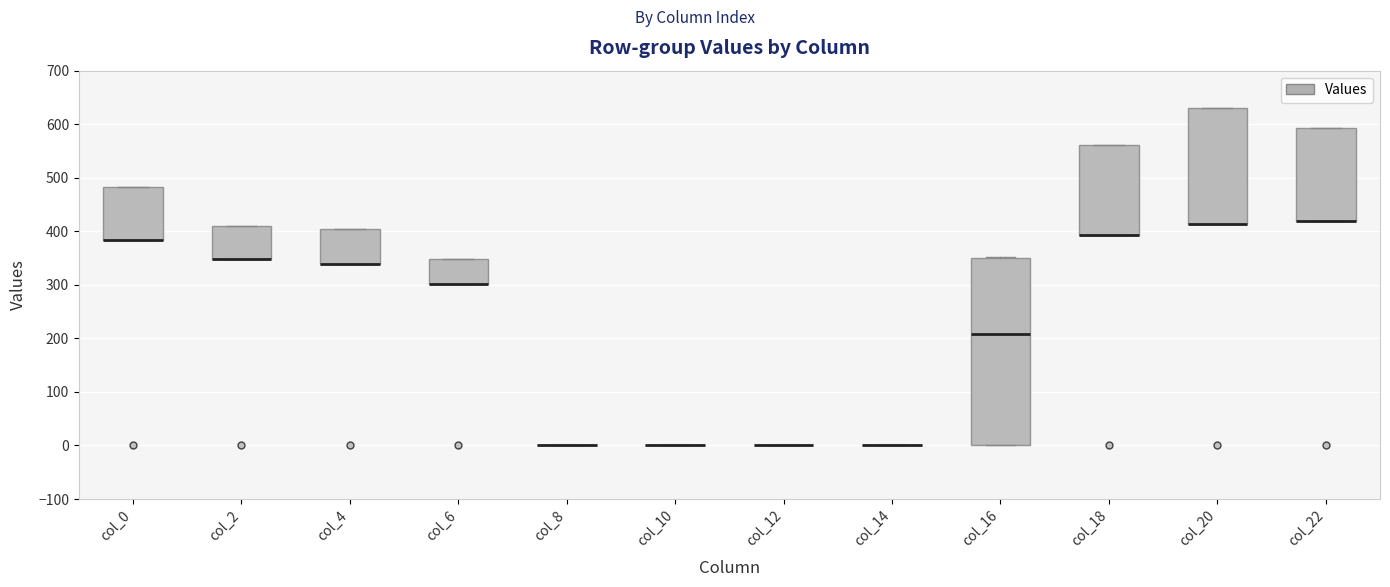

Where is the lower edge of the box for col_4 on the y-axis? The values are not printed on the chart, so give them approximately, as read against the axis.

340